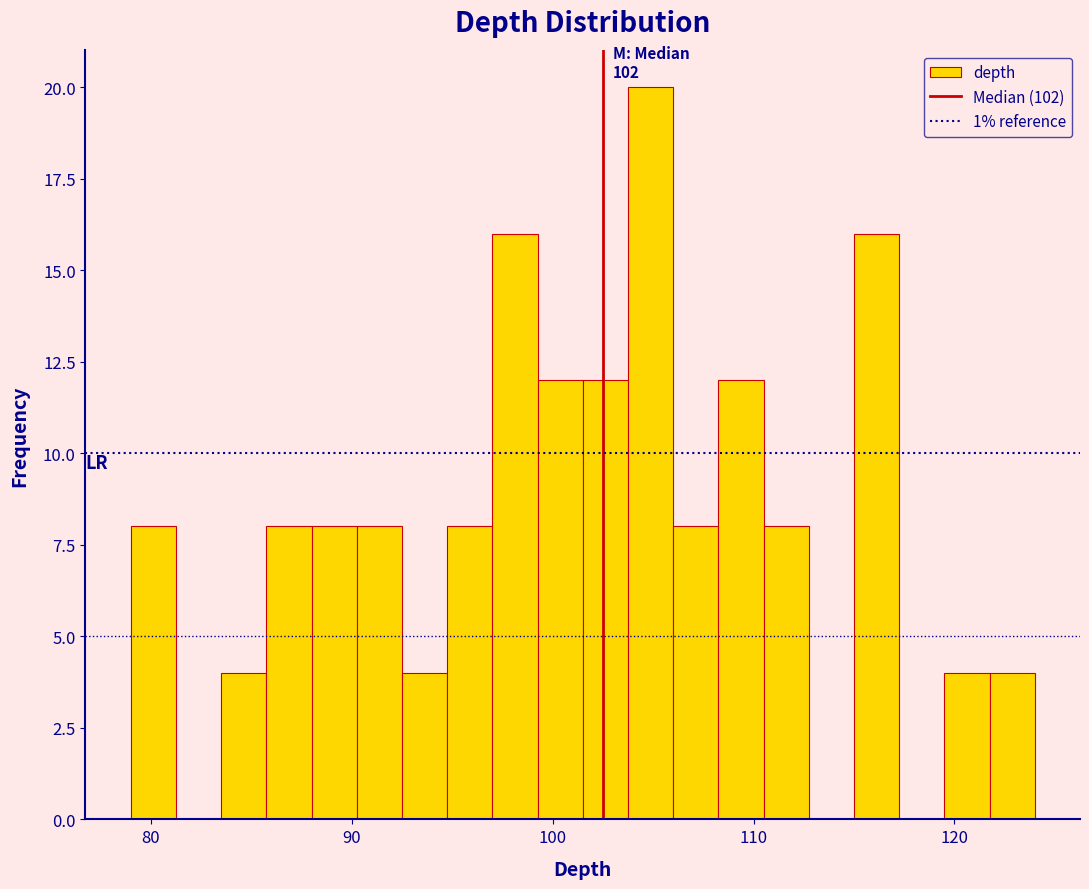

Read against the x-axis, roughly where is the centre of the tallest bar?

105